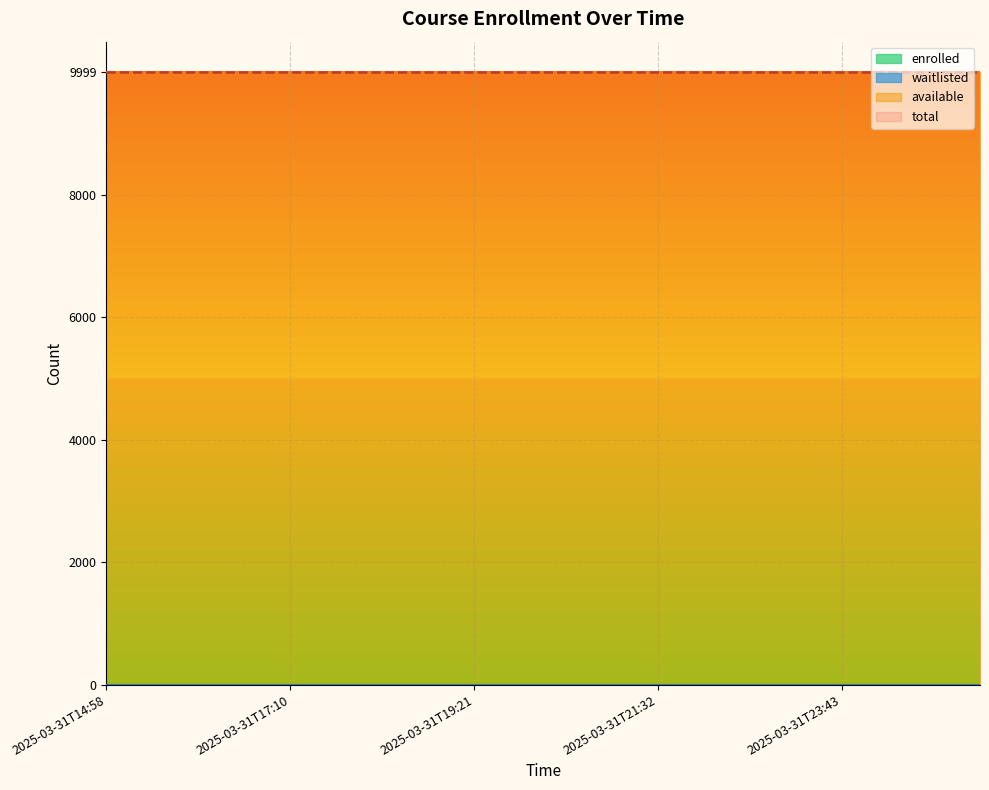

How many lines are shown in the chart?

4